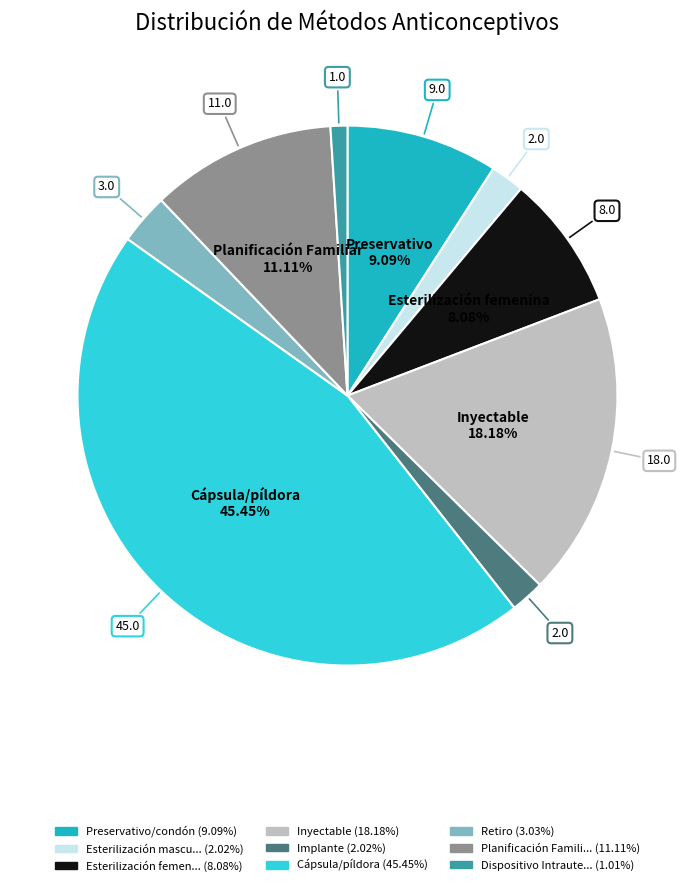

To the nearest percent, what is the average slice percentage?

11%